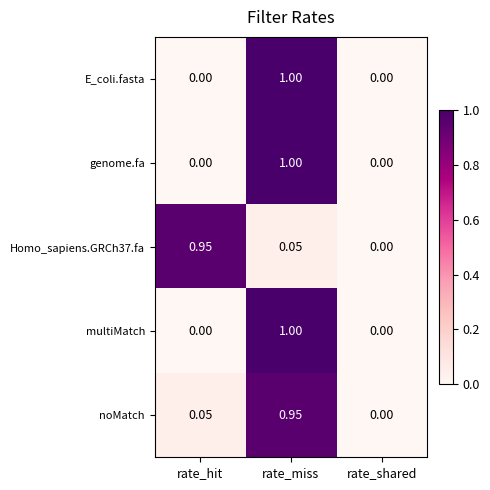

At which category is the sum across all series the highest?

rate_miss